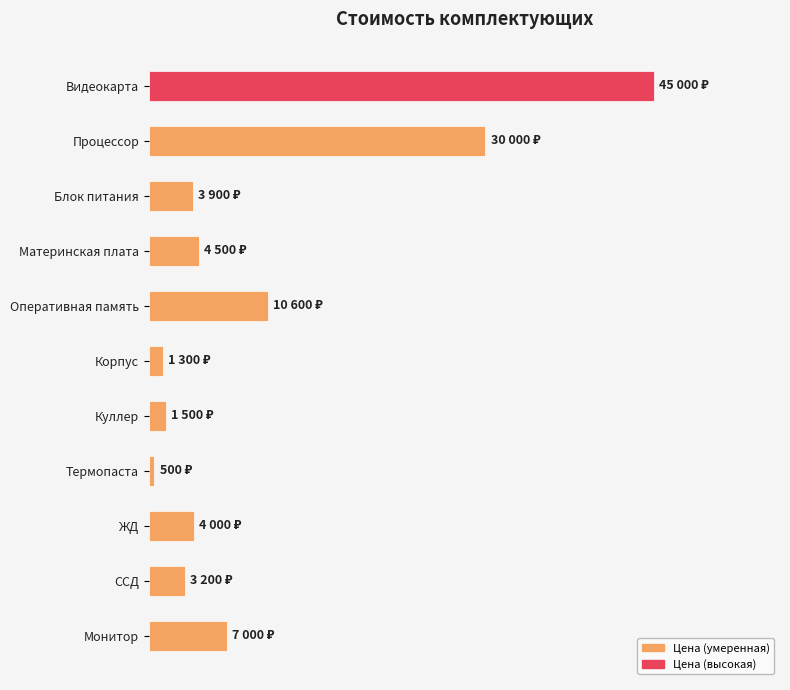

What is the minimum value shown in the chart?

500